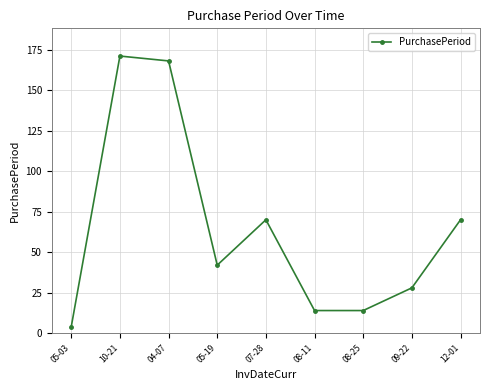

The value at 04-07 is 273. True or false?

False